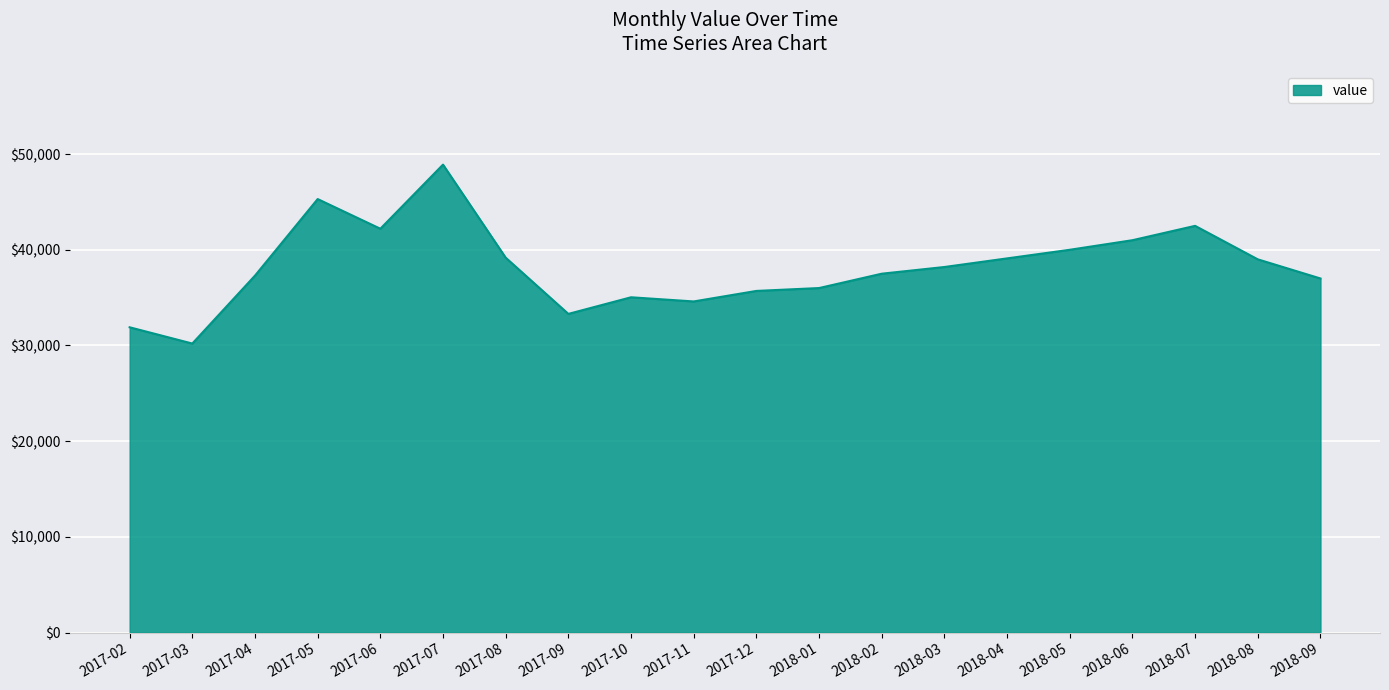

Which category has the highest value across all series?

2017-07